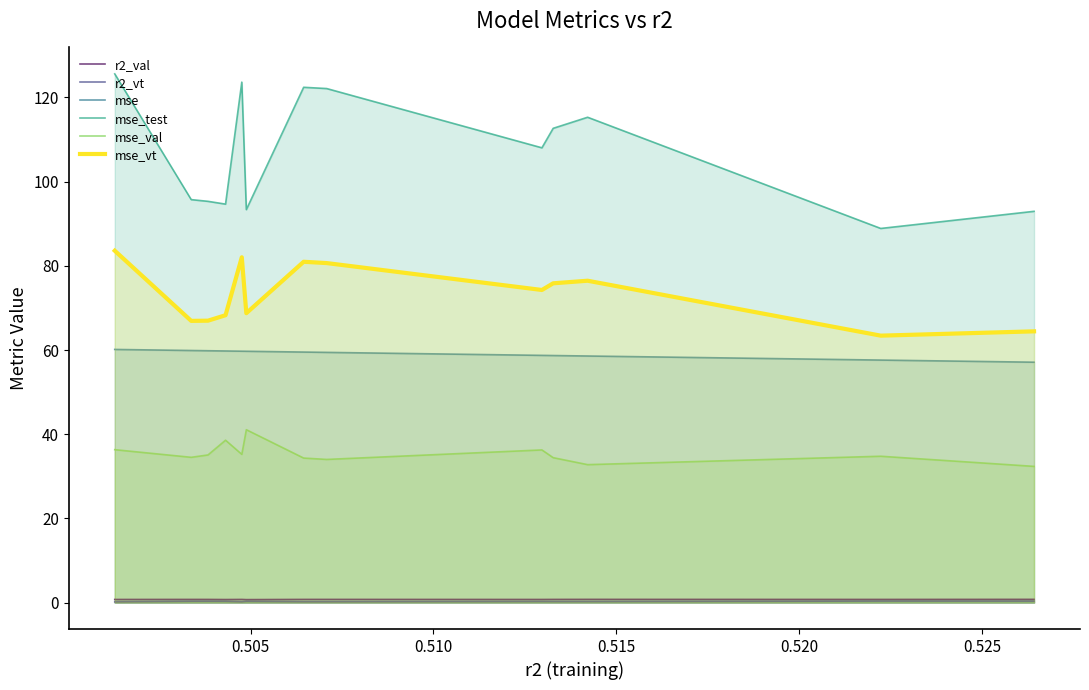

Which series has the largest range (max minus min)?

mse_test